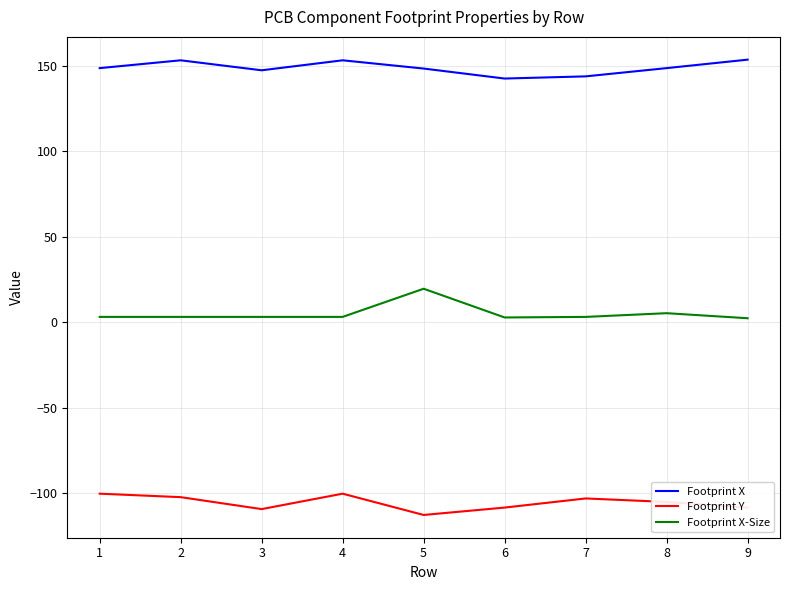

Is the value of Footprint X at 6 greater than the value of Footprint X-Size at 2?

Yes